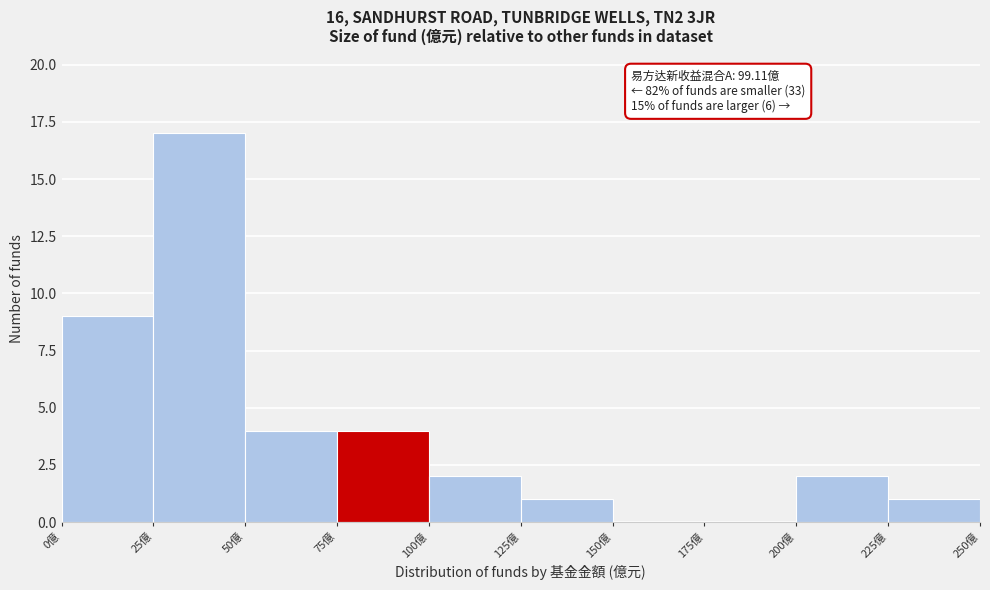

Which range on the x-axis has the tallest bar?

25 to 50